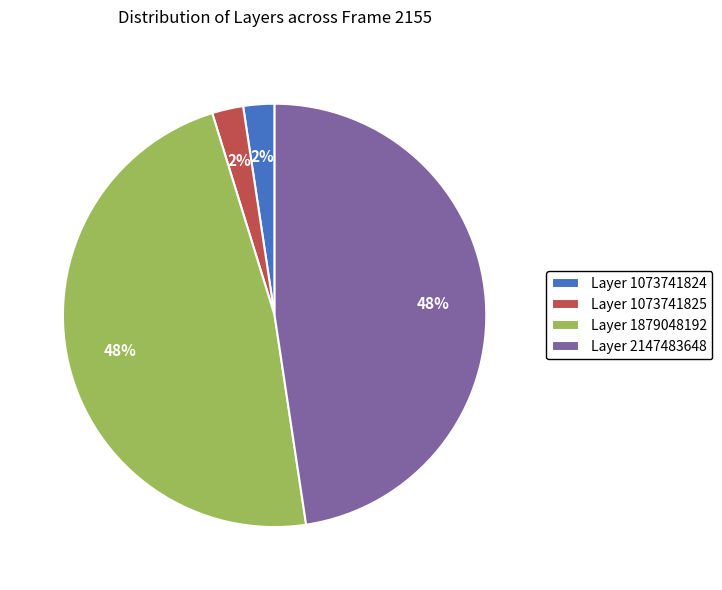

To the nearest percent, what percentage of the pie is Layer 1073741824?

2%